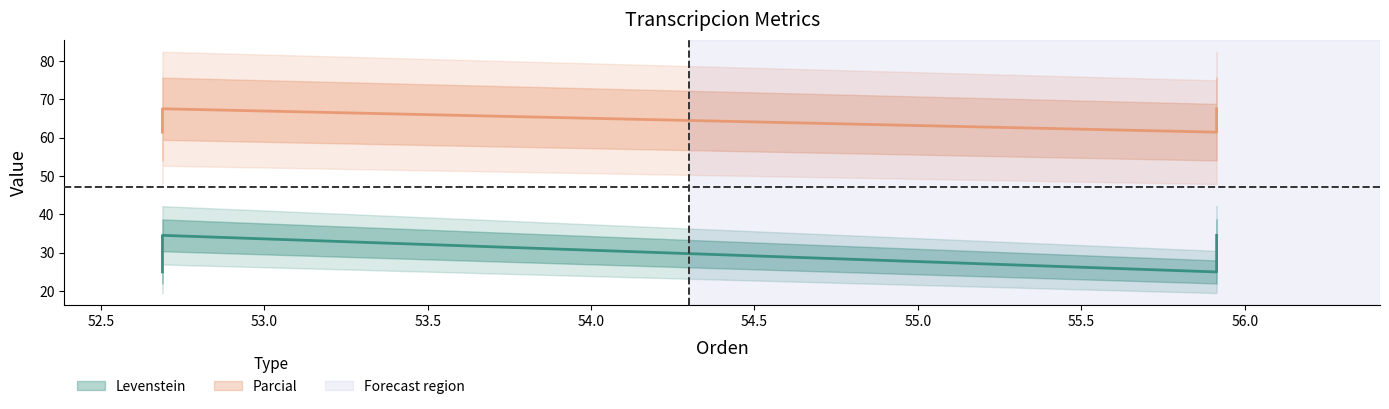

Rank the series by their average value, from highest to lowest.

Parcial, Levenstein